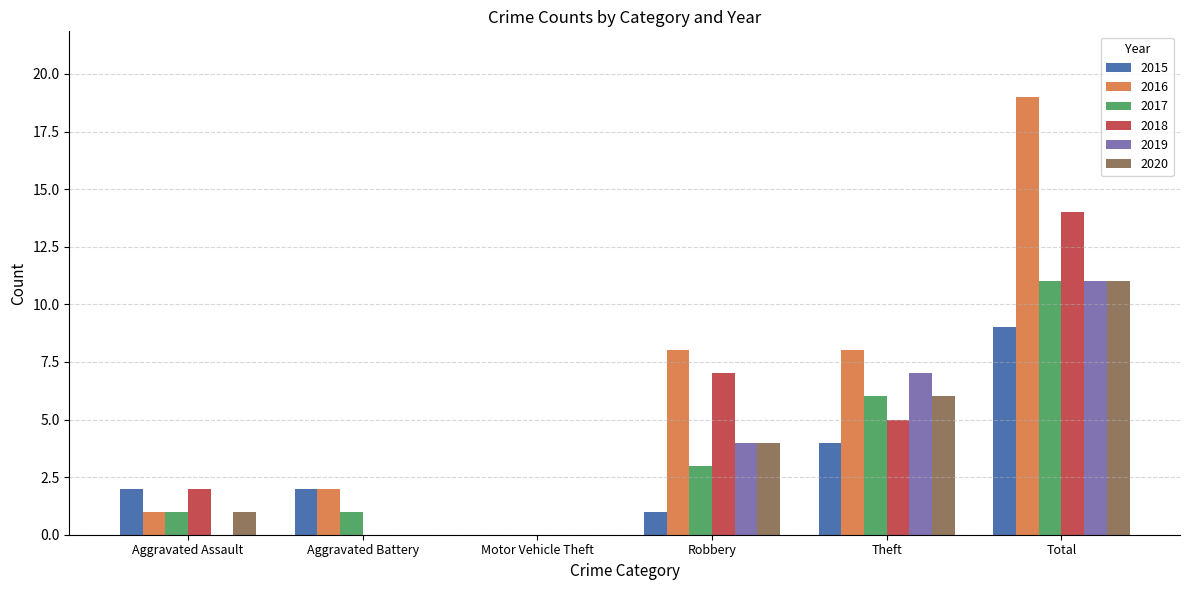

How many distinct data groups are displayed?

6